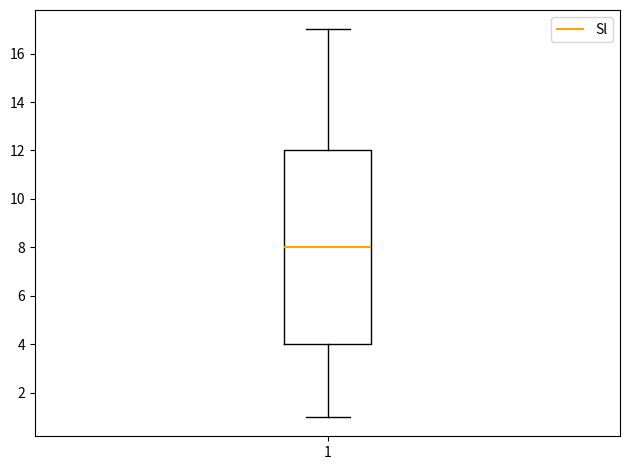

Read this box plot against the y-axis: the position of the median line, the range covered by the box, and the ends of both whiskers. The values are not printed on the chart, so give them approximately, as read against the axis.

median 8, box 4 to 12, whiskers 1 to 17